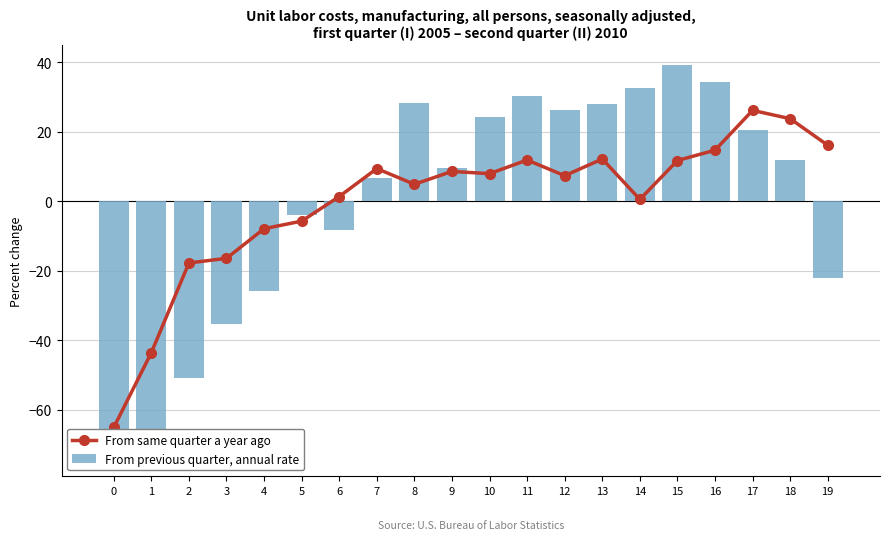

What is the difference between the maximum and minimum values in the From previous quarter, annual rate series?

112.8